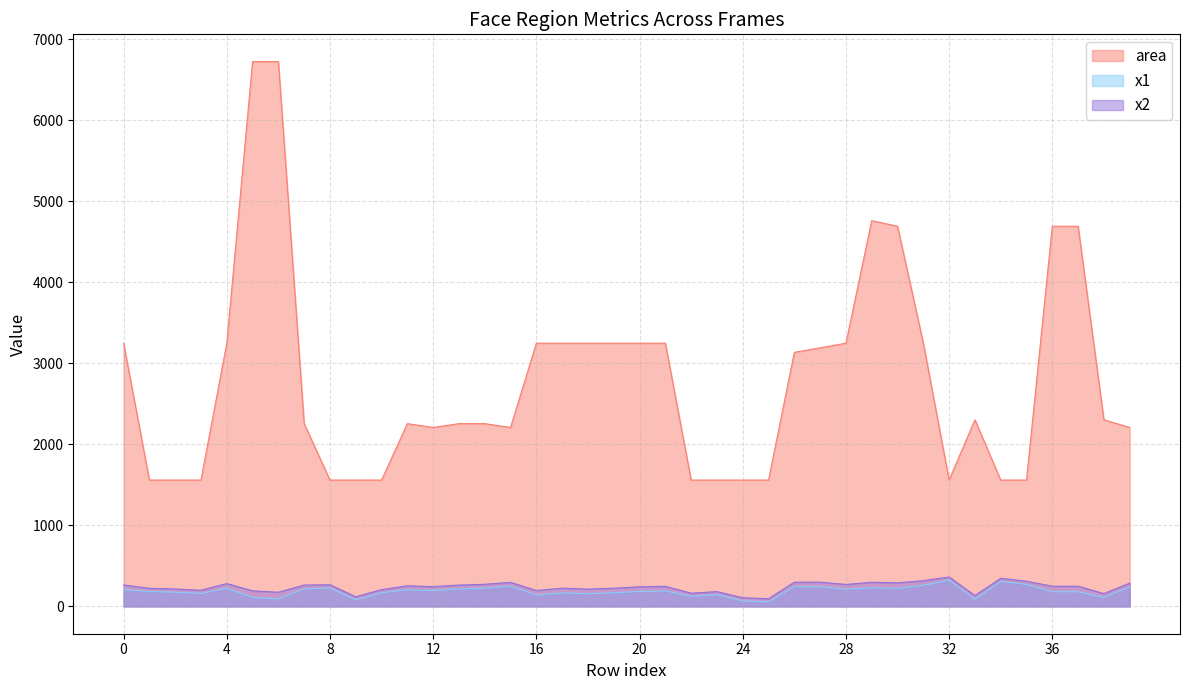

Which series has the largest range (max minus min)?

area